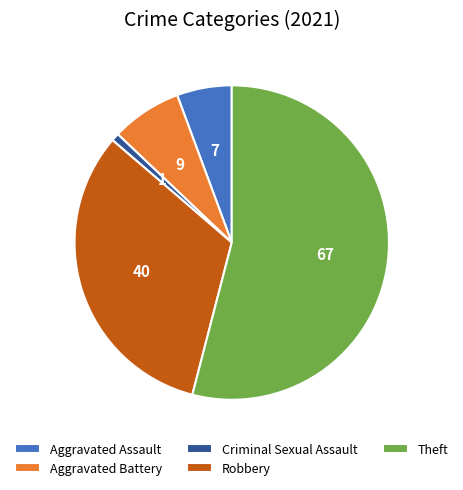

How many segments does this pie chart have?

5